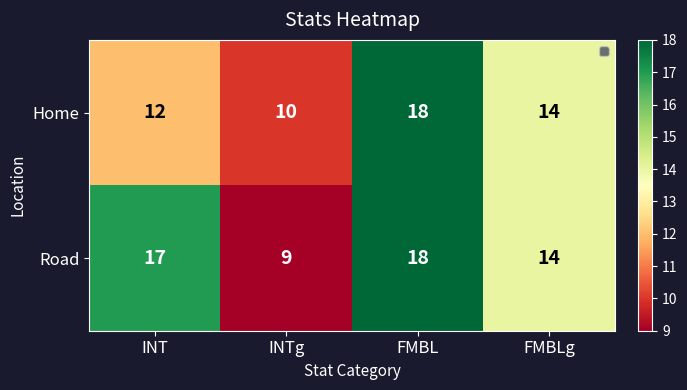

List the series in order of their overall mean, highest first.

Road, Home